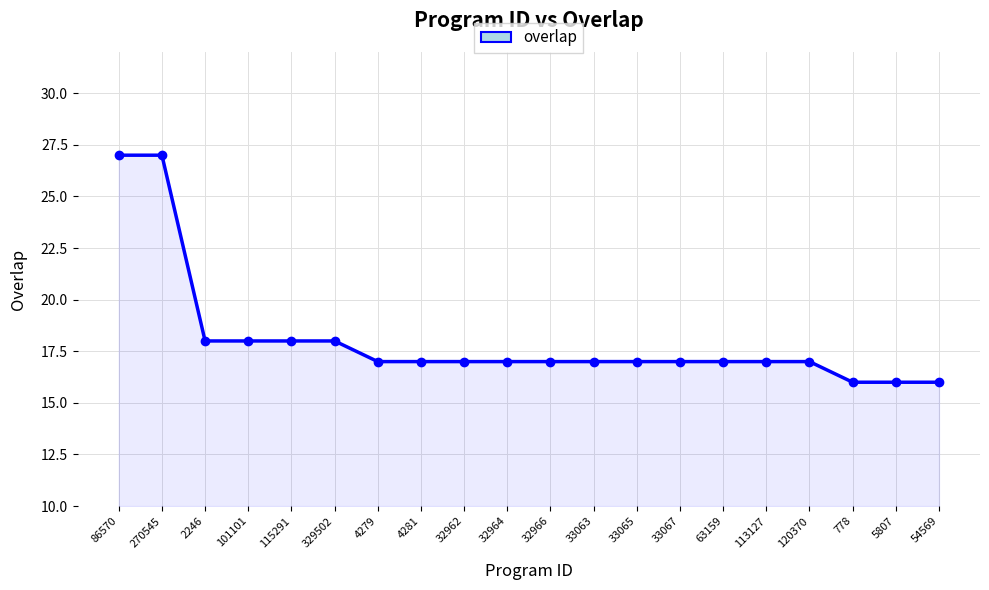

What is the difference between the second highest and minimum values?

11